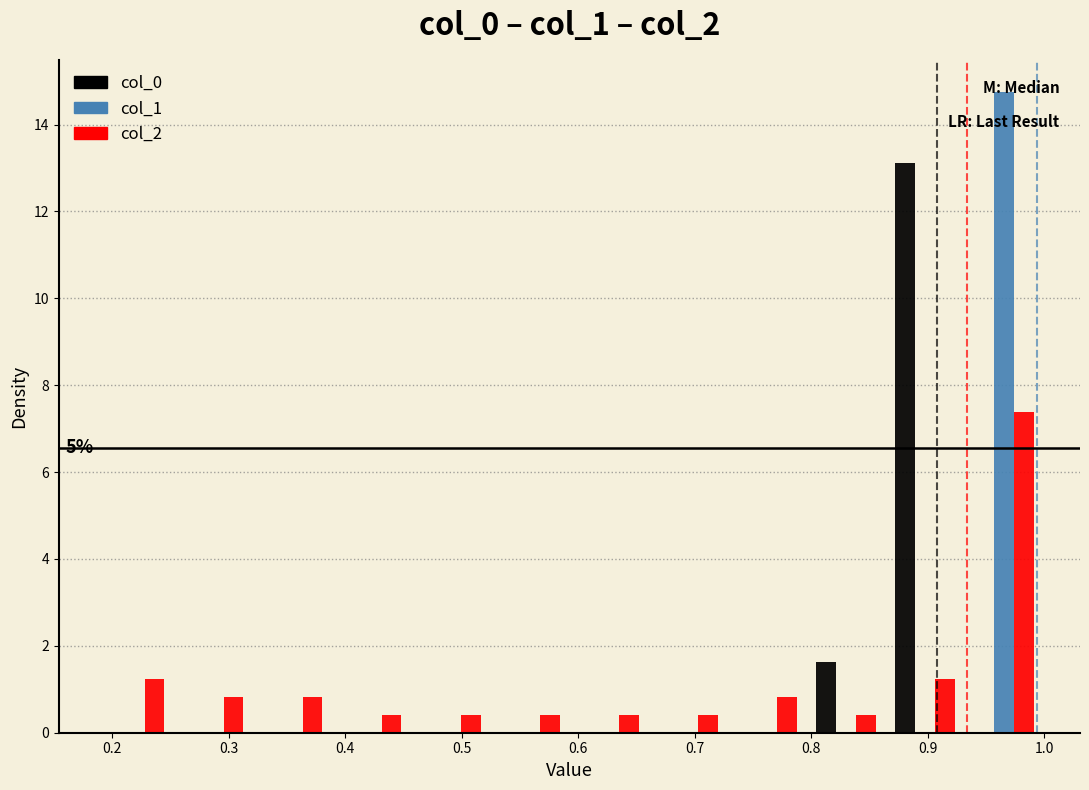

In the col_2 series, which range on the x-axis has the tallest bar?

0.93 to 1.00